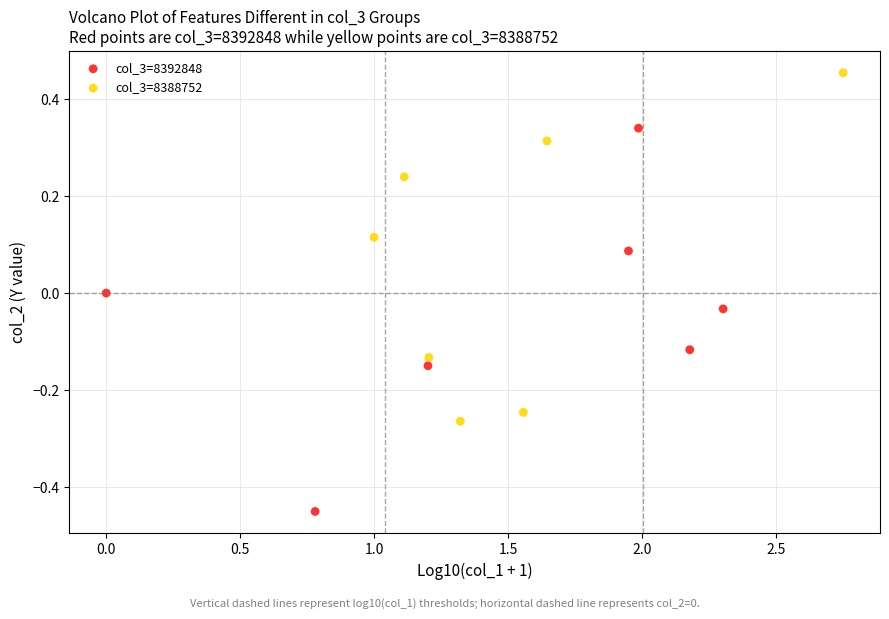

Which series contains the highest Y value?

col_3=8388752